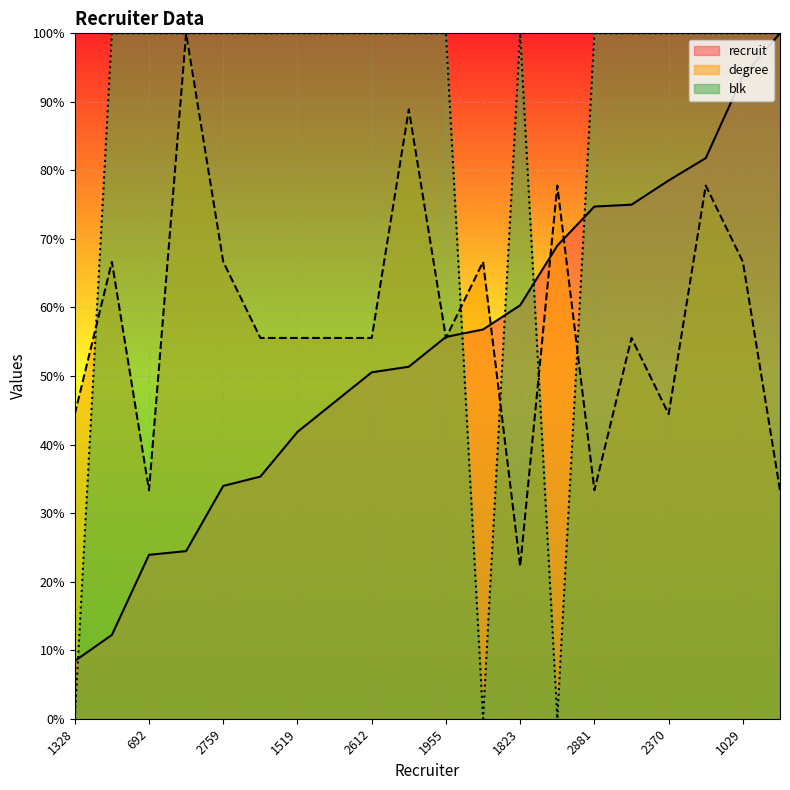

At how many categories does at least one series exceed 35?

20